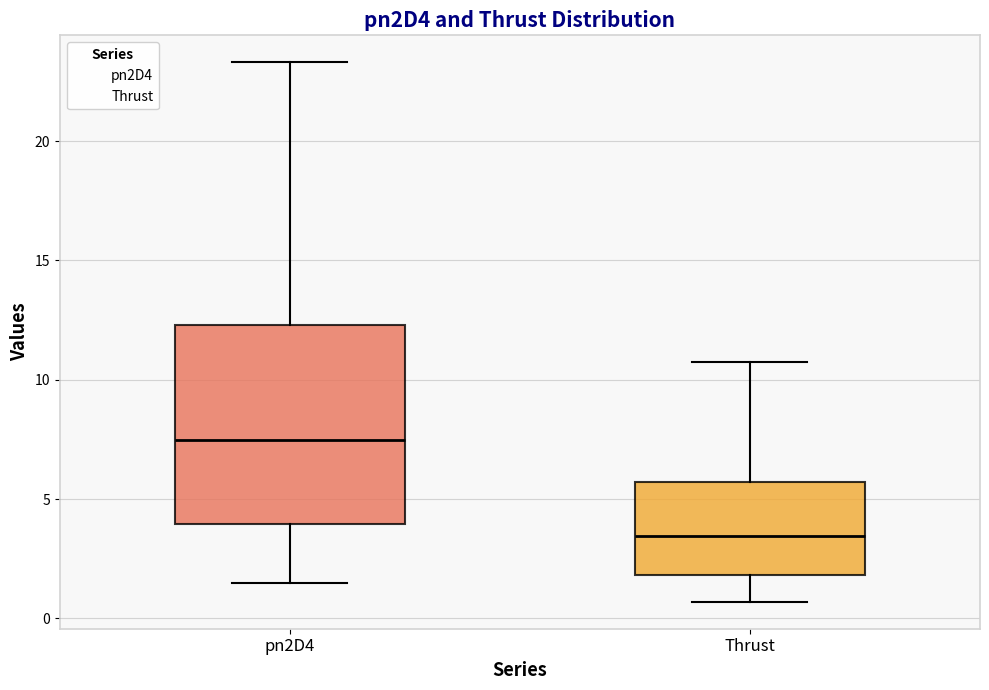

Where does the upper whisker of the box for pn2D4 end on the y-axis? The values are not printed on the chart, so give them approximately, as read against the axis.

23.5